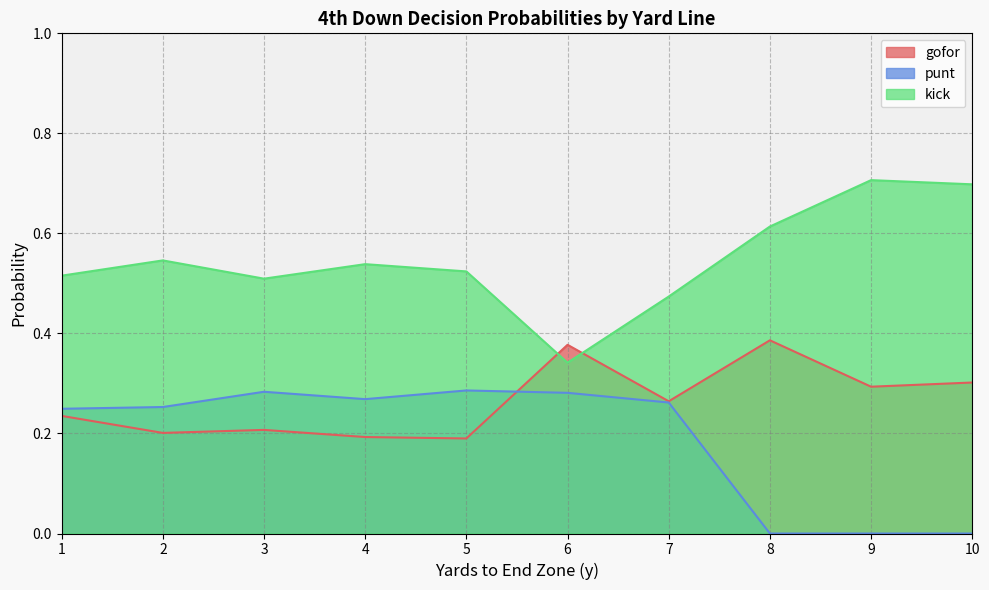

List the series in order of their overall mean, highest first.

kick, gofor, punt